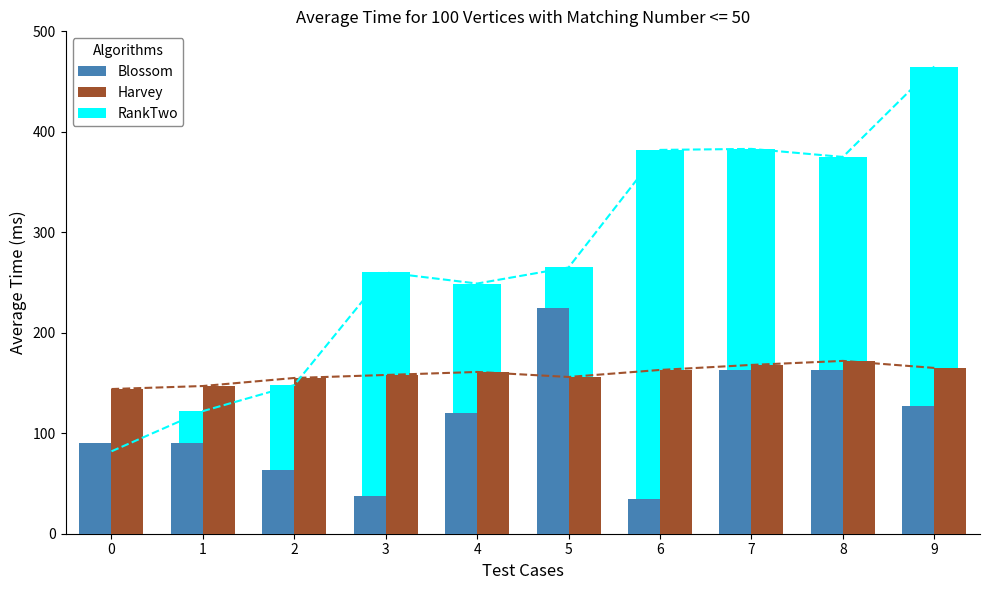

Between 0 and 4, which series saw the biggest shift?

RankTwo